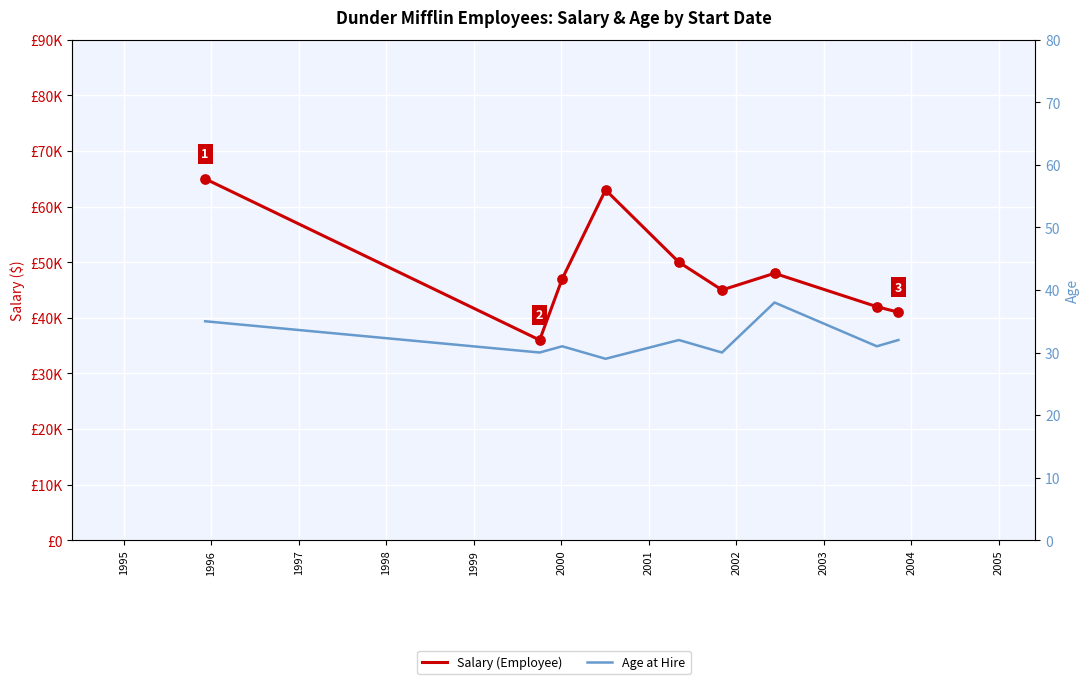

At how many categories does at least one series exceed 54420?

2